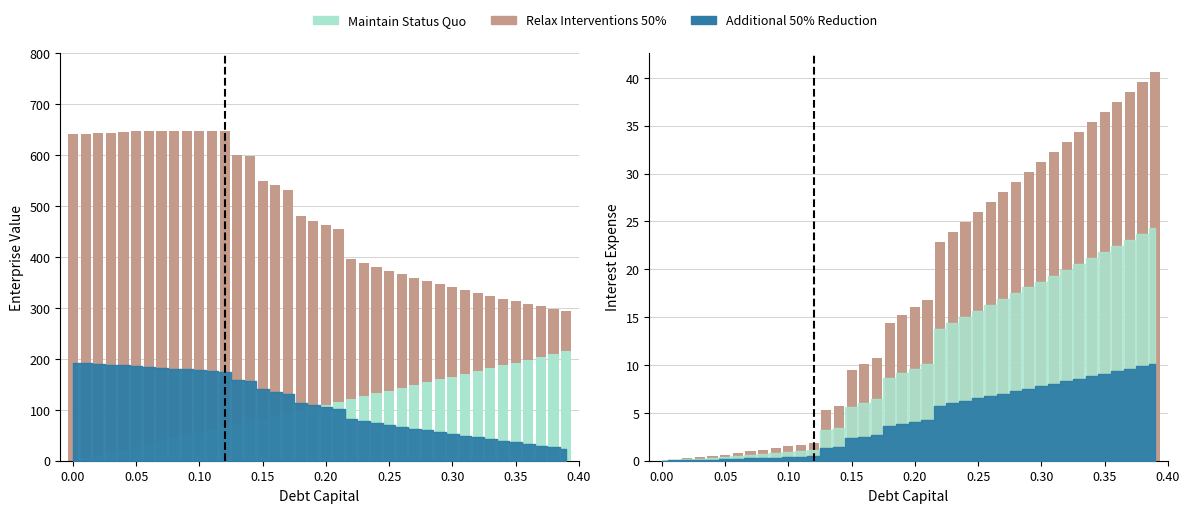

At which label does Maintain Status Quo first exceed 110?

0.20